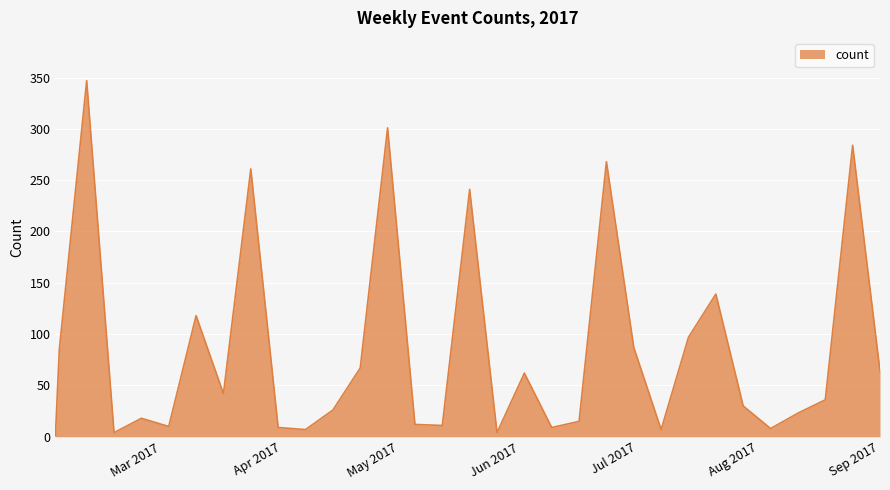

What is the difference between the second highest and minimum values?

300